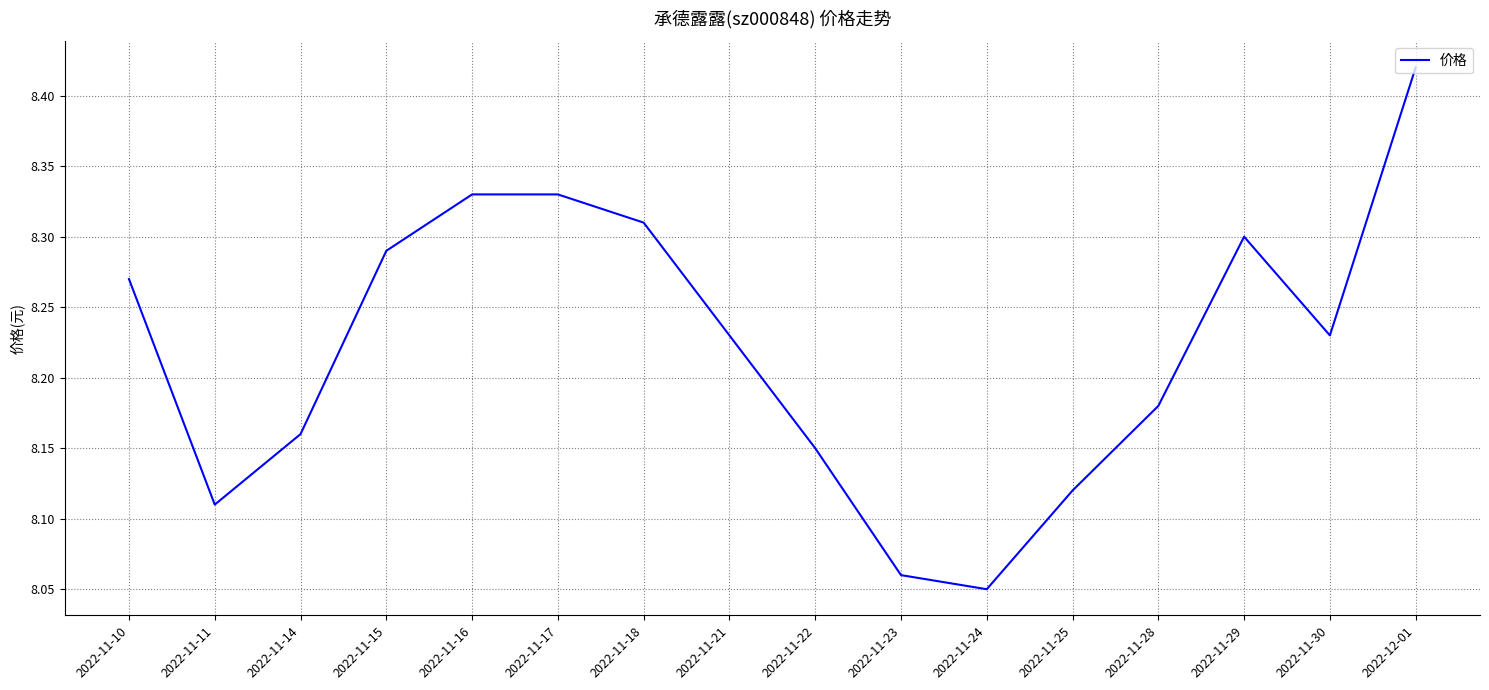

Approximately how many times larger is the value at 2022-11-23 compared to 2022-11-22?

1.0